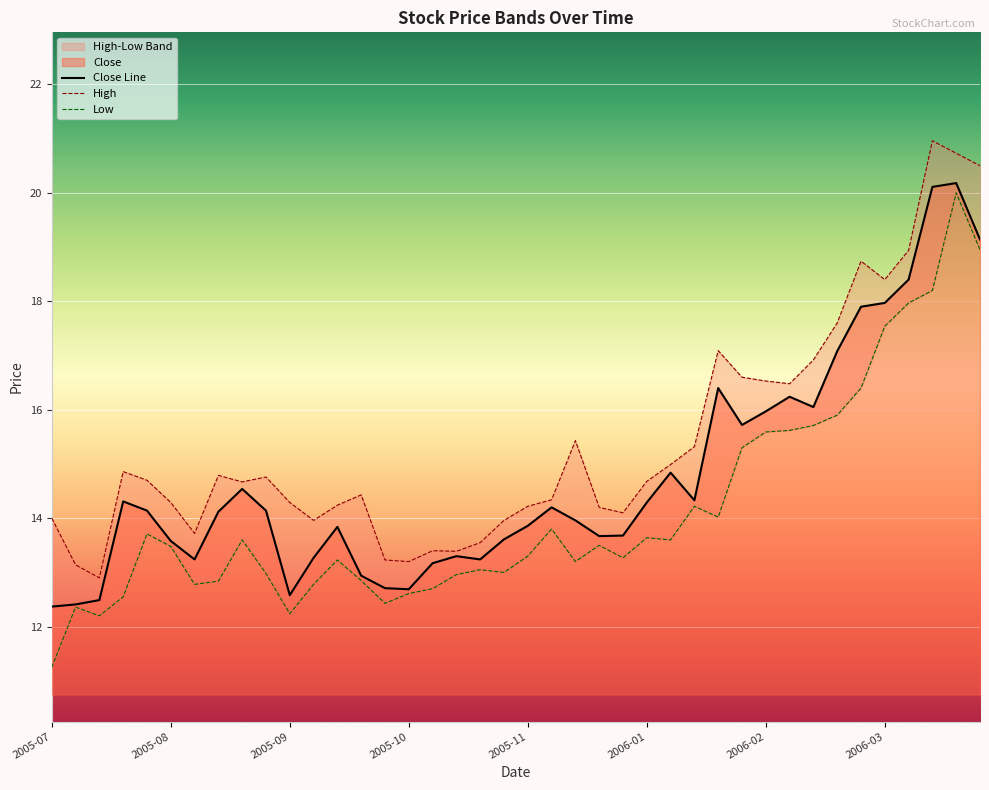

Is it true that Close Line equals 22.2 at 2005-09?

False